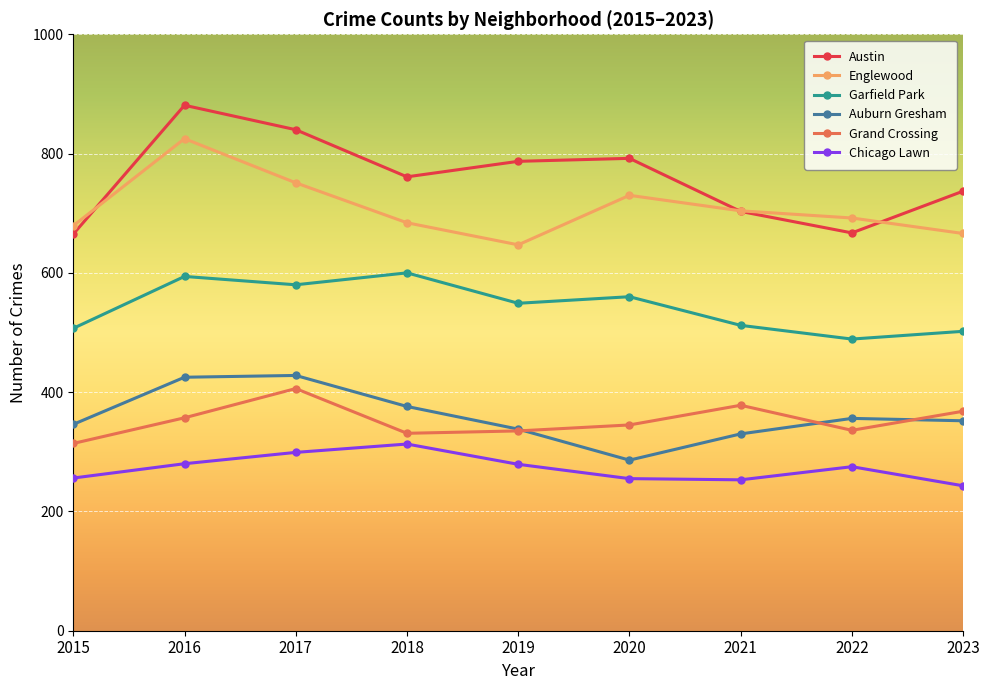

Which series has the largest total across all categories?

Austin